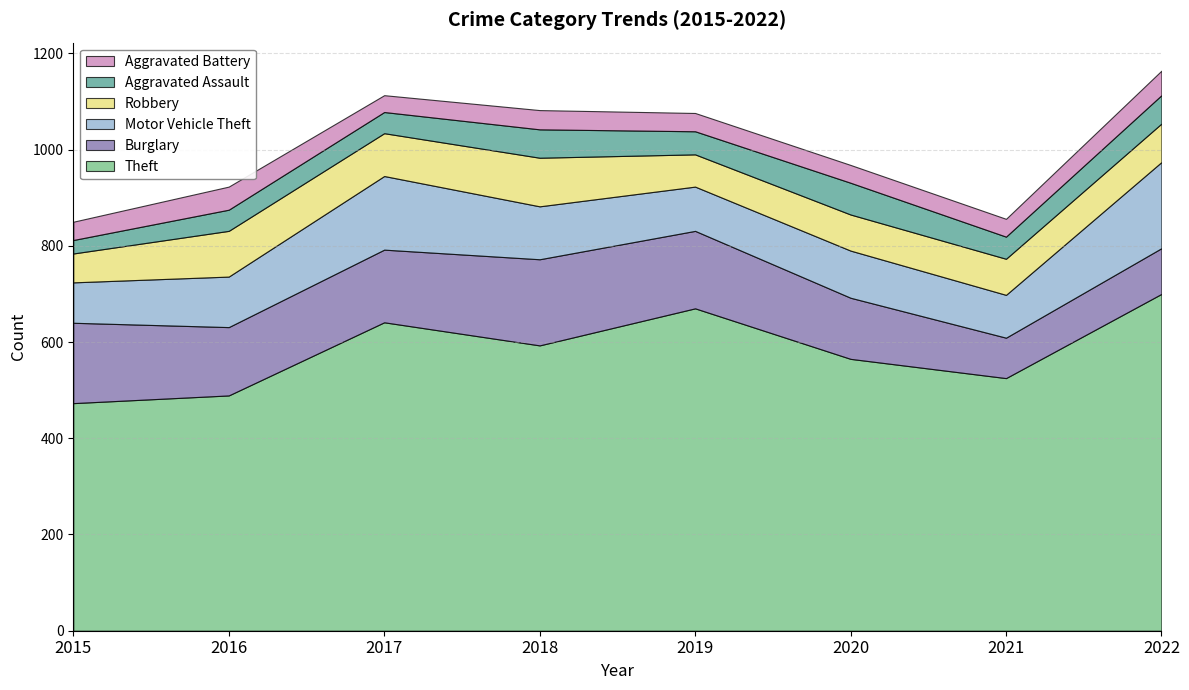

How many data points in Theft are less than 593?

4